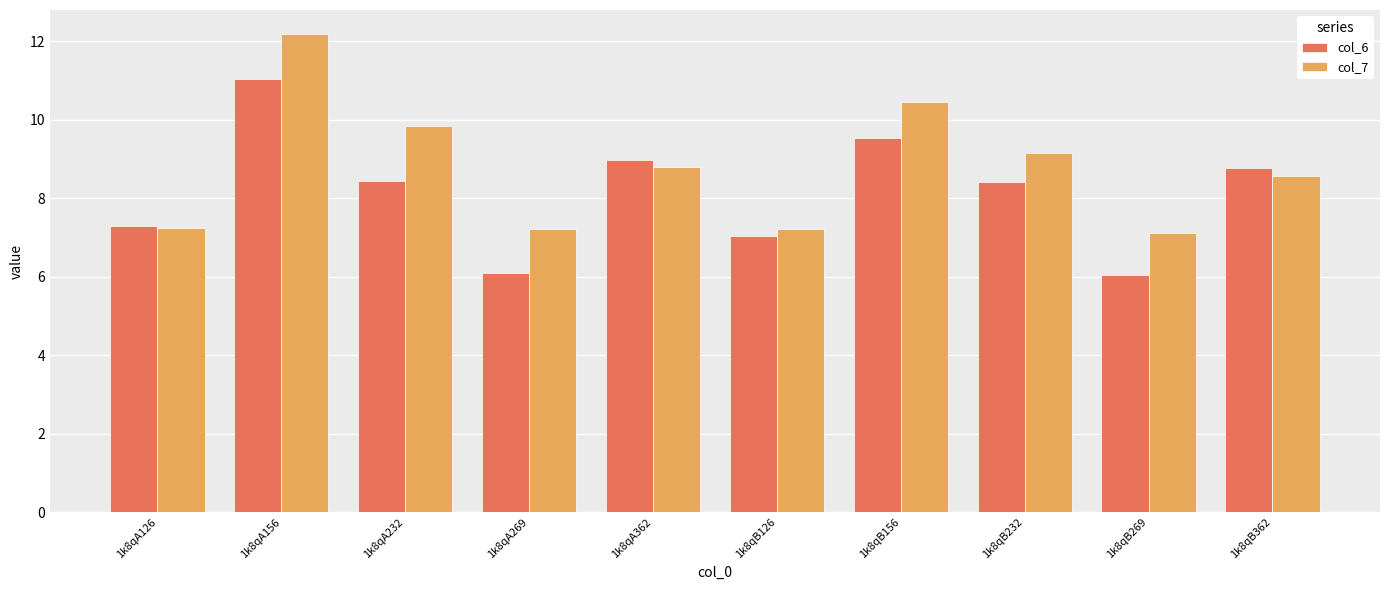

Which series has the widest spread of values?

col_7